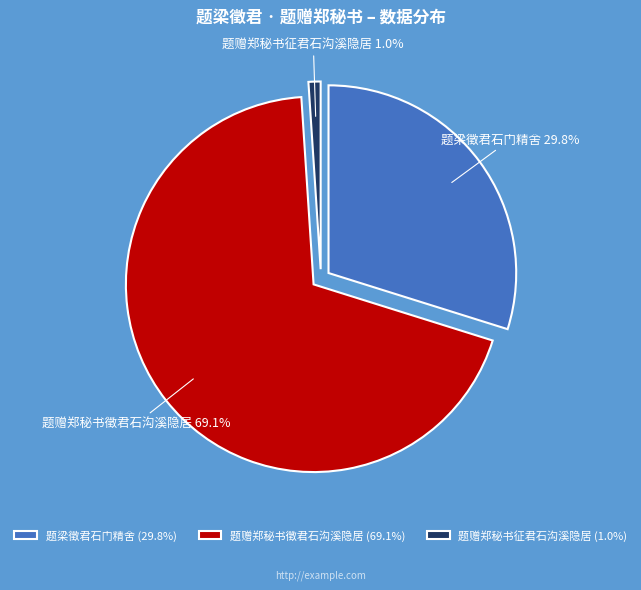

What is the majority slice?

题赠郑秘书徵君石沟溪隐居